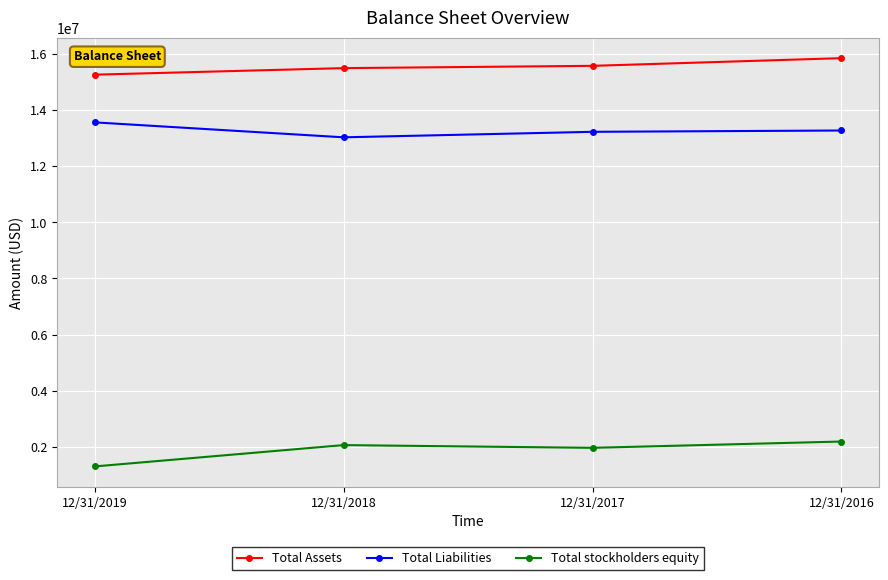

What is the sum of all Total Assets values?

62216999